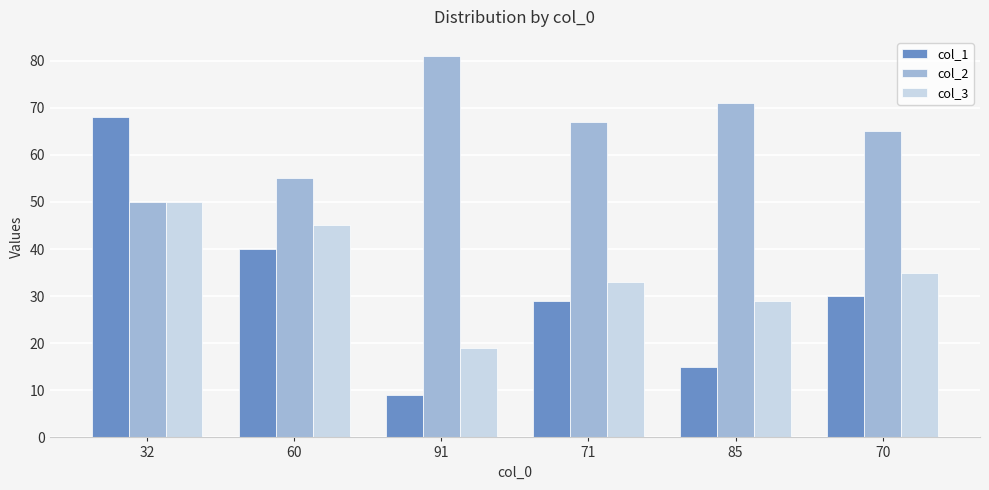

What is the label of the 5th bar from the left?

85